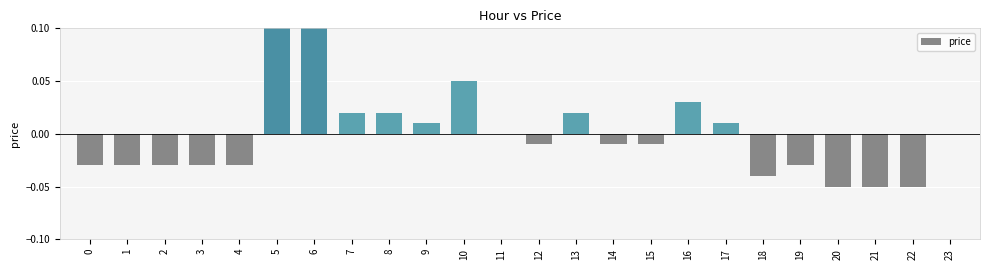

Does the chart contain stacked bars?

No